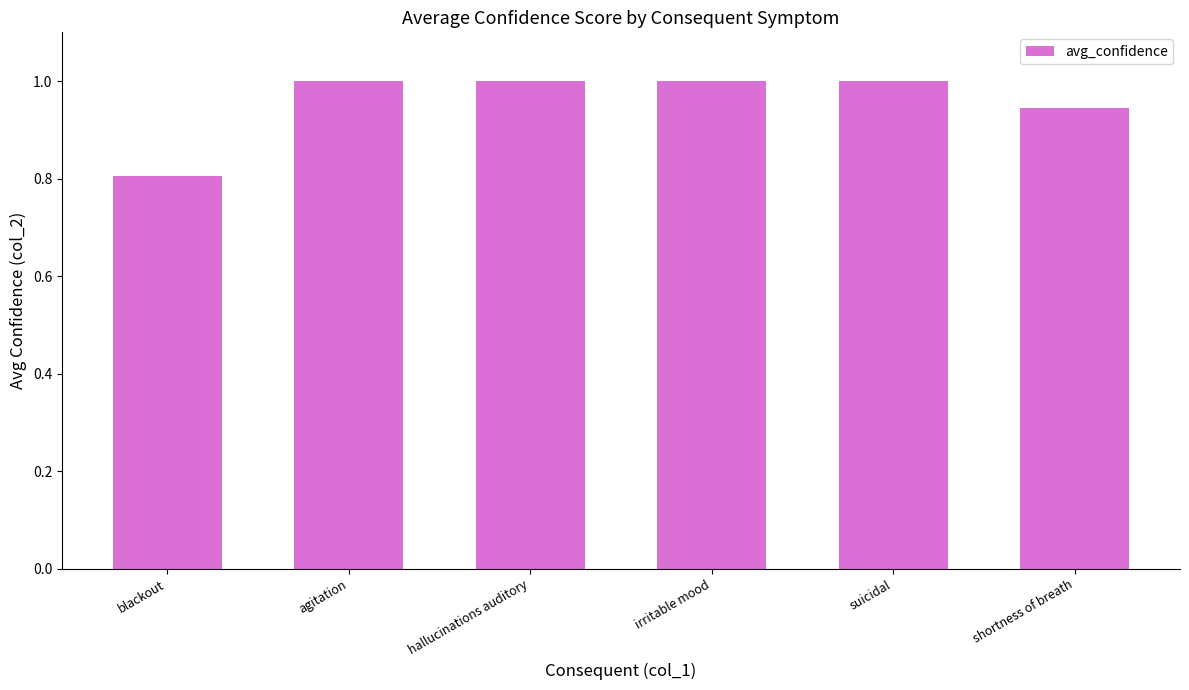

Which category has the lowest value across all series?

blackout